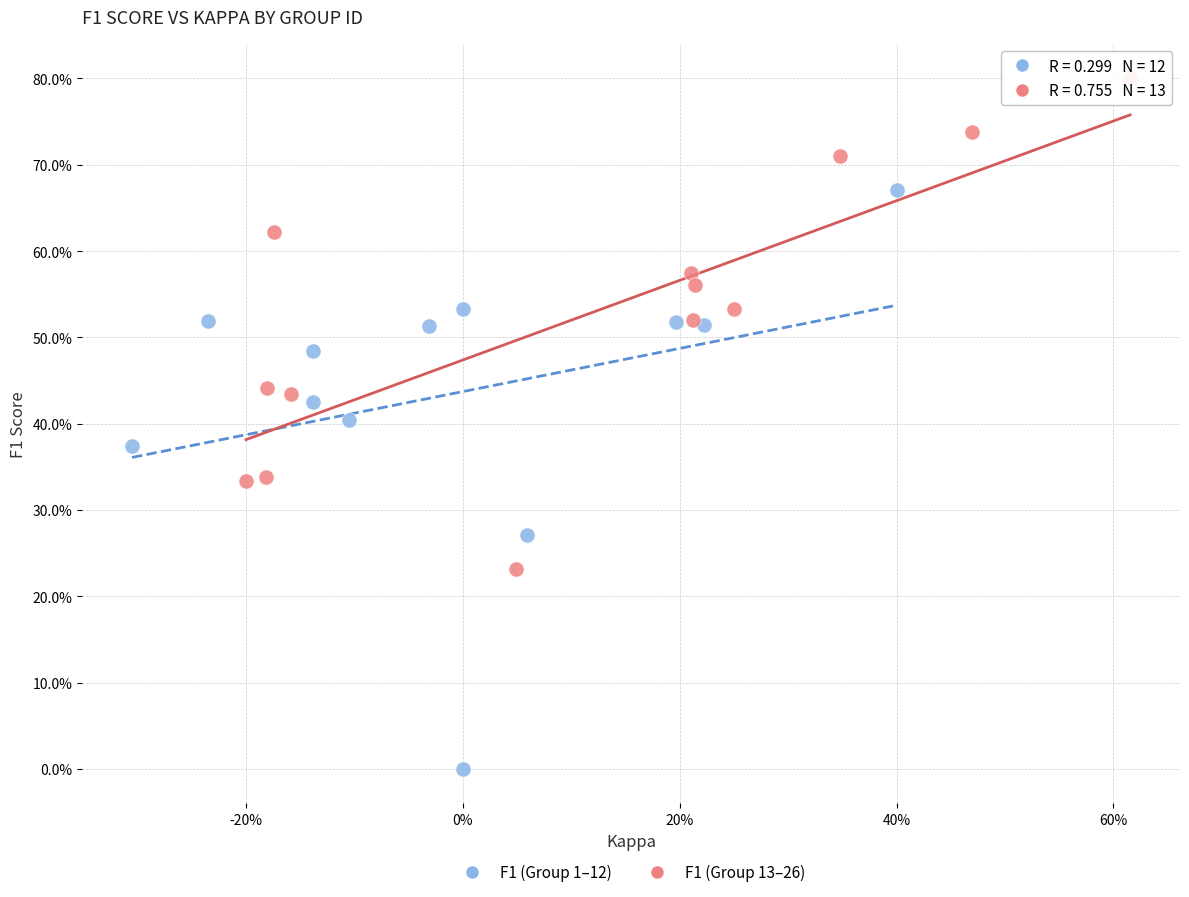

Which series contains the lowest Y value?

F1 (Group 1–12)